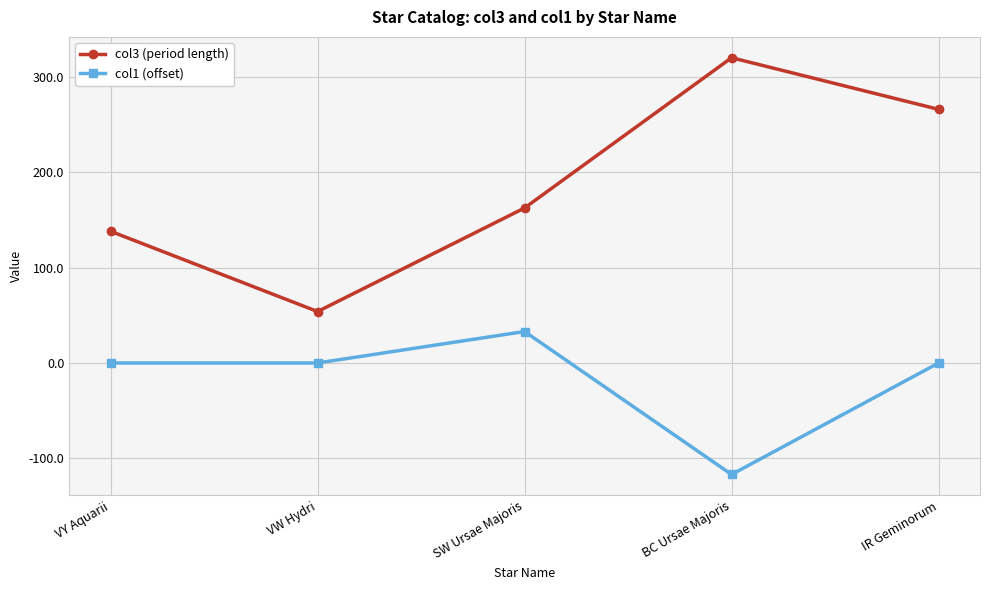

Where does the col3 (period length) series first go above 162?

SW Ursae Majoris